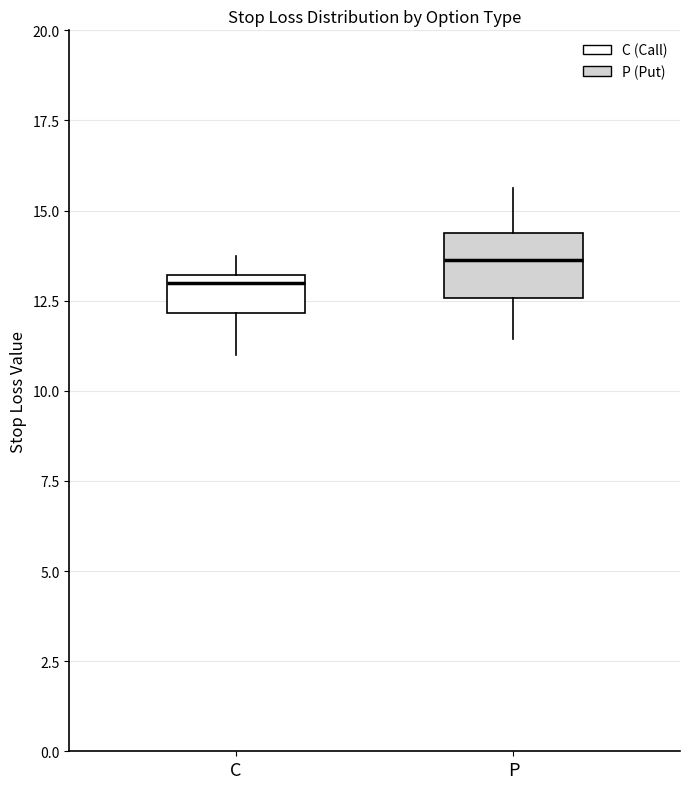

Which box has the highest median line?

P